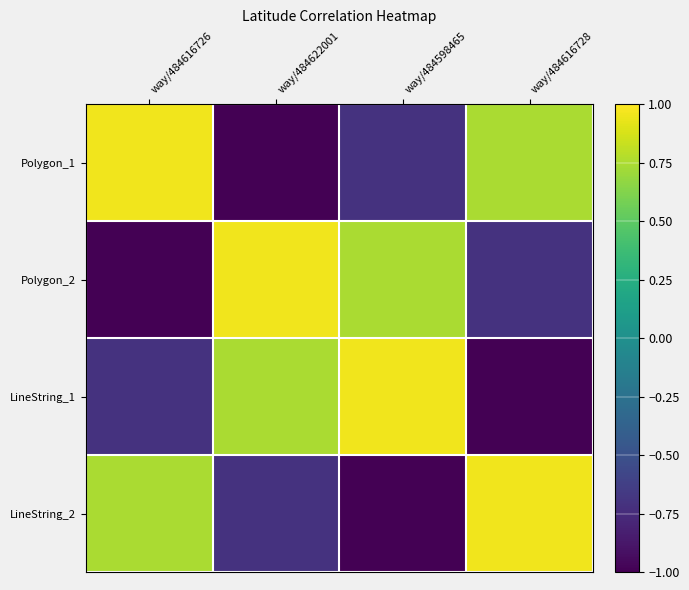

How many data points does each series have?

4